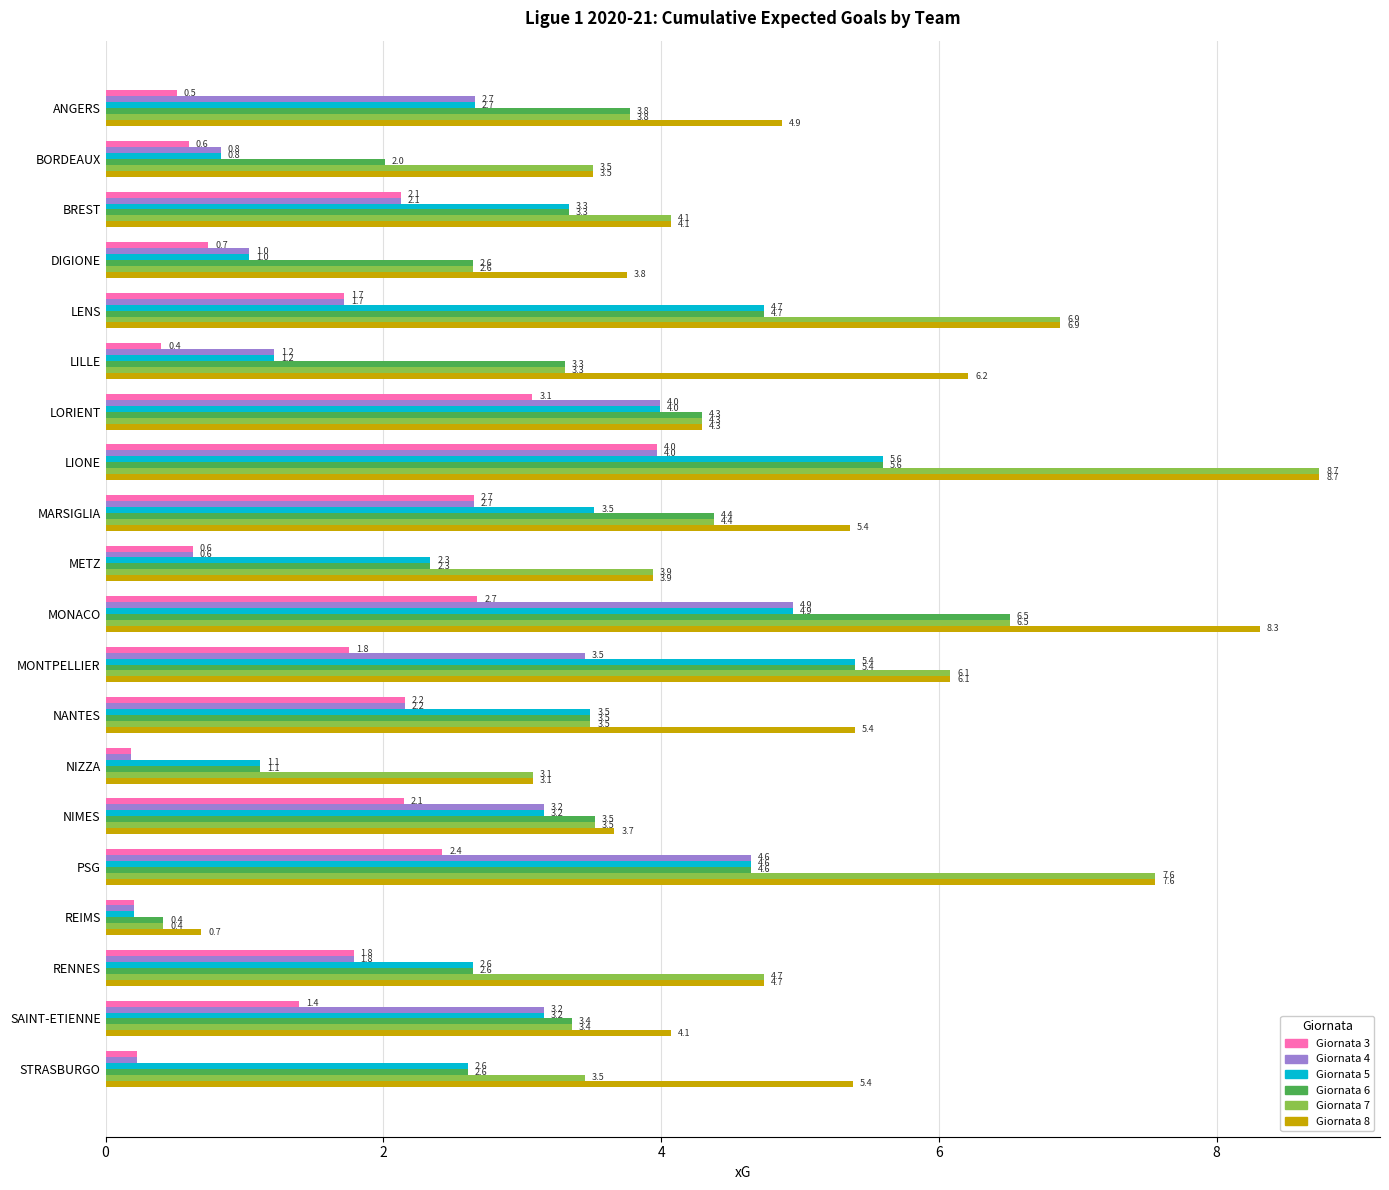

What is the difference between the maximum and minimum values in the Giornata 4 series?

4.8